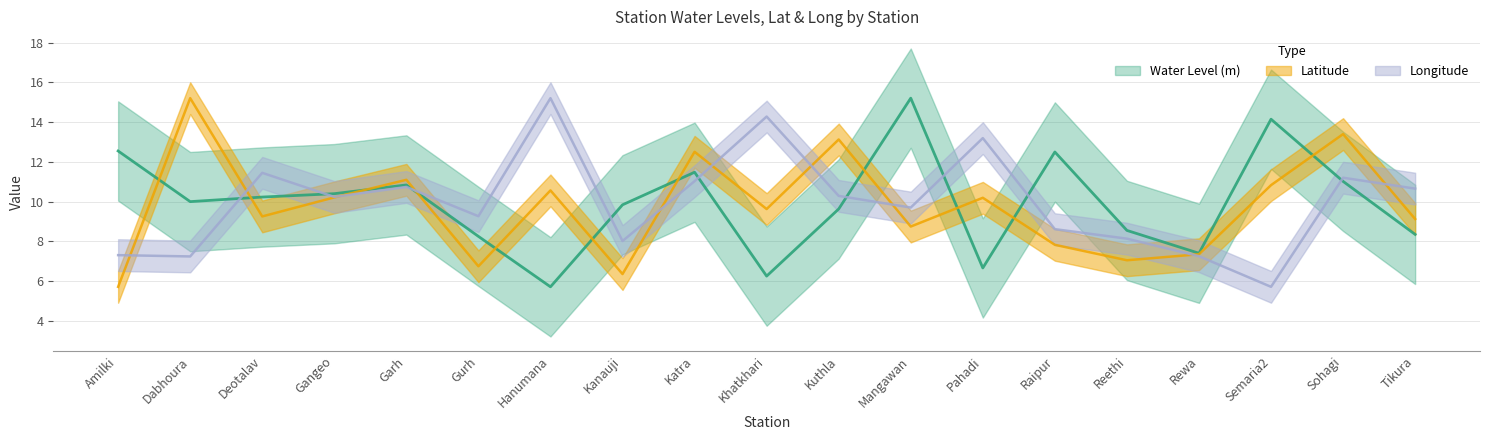

Which category has the lowest value in the Water Level (m) series?

Hanumana